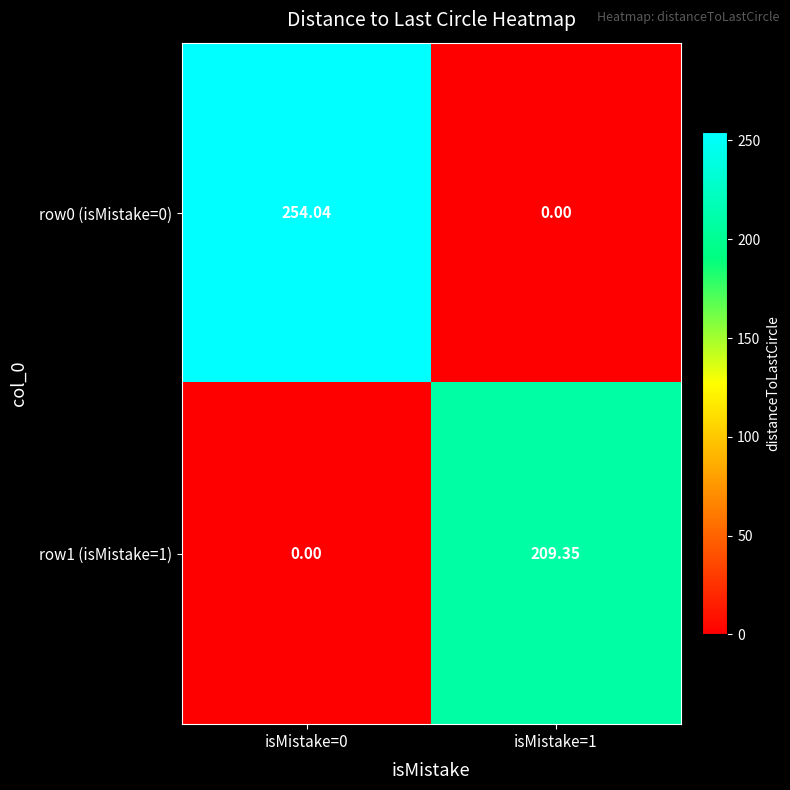

Is the value of row1 (isMistake=1) at isMistake=1 greater than the value of row0 (isMistake=0) at isMistake=1?

Yes